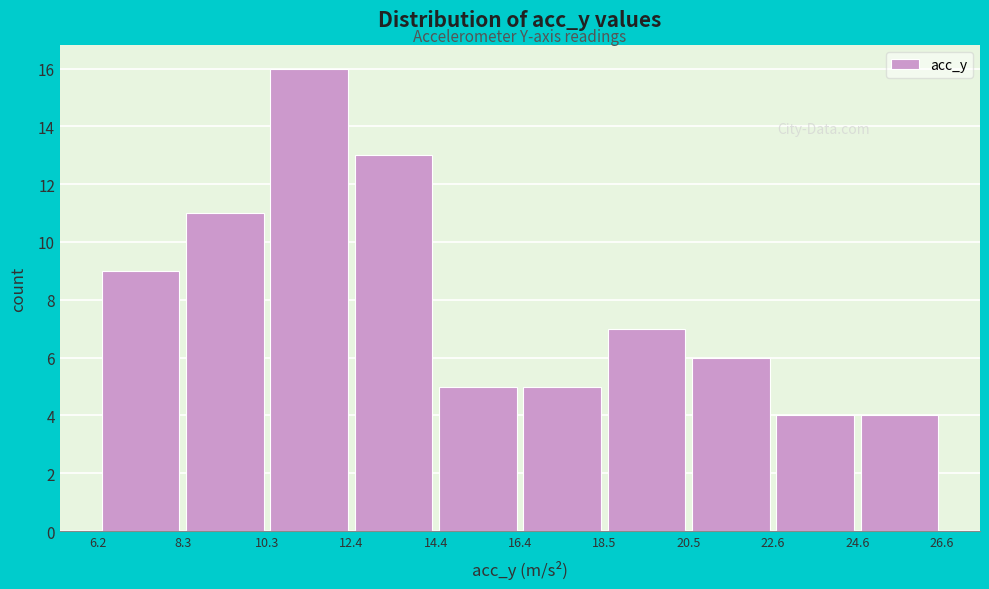

Reading left to right, transcribe this chart: for each bar, give the range it covers on the x-axis and its height. The values are not printed on the chart, so give them approximately, as read against the axis.

6.2 to 8.3: 9
8.3 to 10.3: 11
10.3 to 12.4: 16
12.4 to 14.4: 13
14.4 to 16.4: 5
16.4 to 18.5: 5
18.5 to 20.5: 7
20.5 to 22.6: 6
22.6 to 24.6: 4
24.6 to 26.6: 4